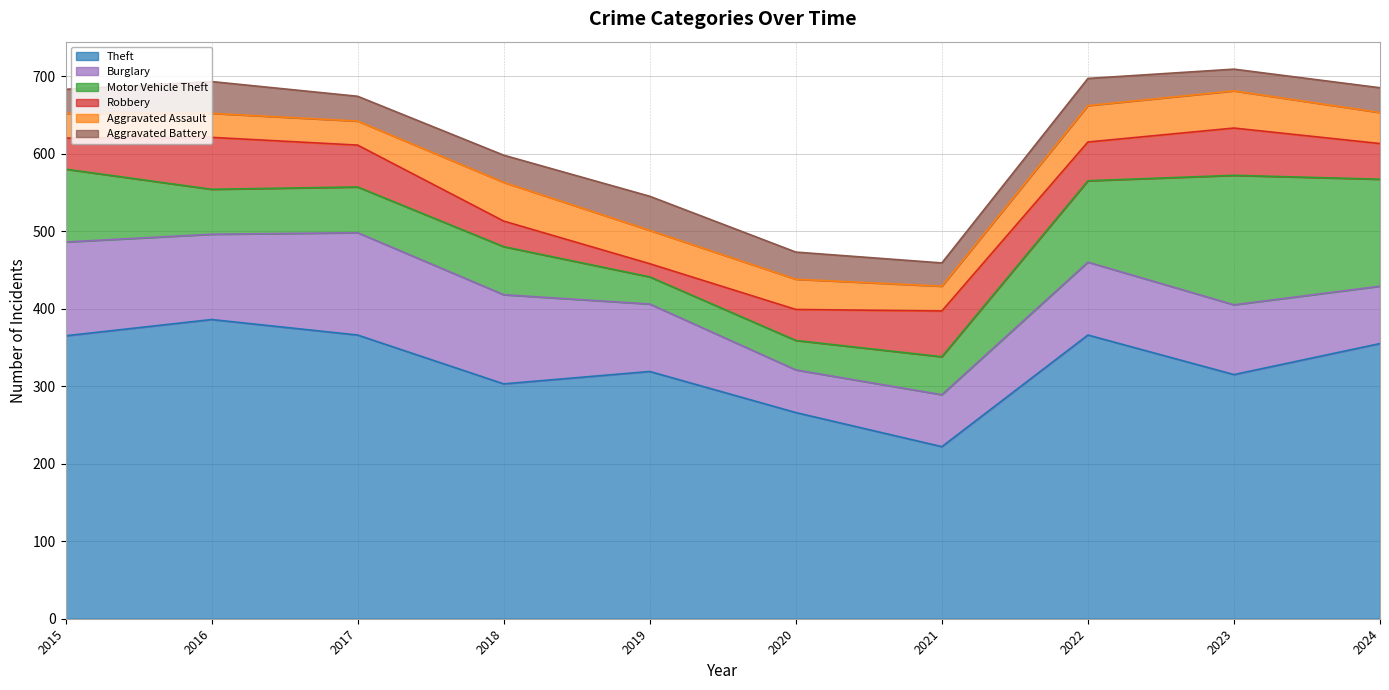

At which label is Theft closest to 304?

2018